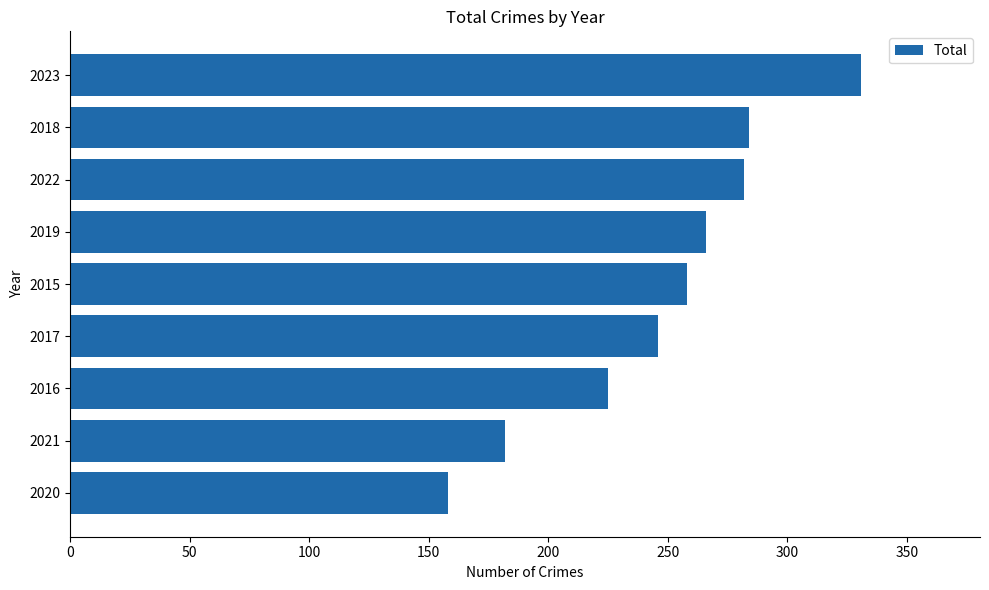

Reading bottom to top, what are all the values shown in this chart?

158	182	225	246	258	266	282	284	331